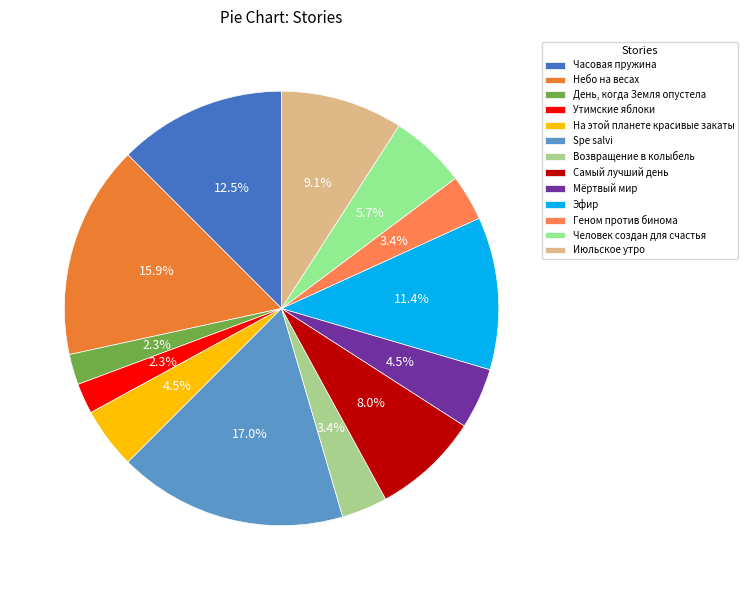

What is the ratio of the value at Человек создан для счастья to the value at Эфир?

0.5